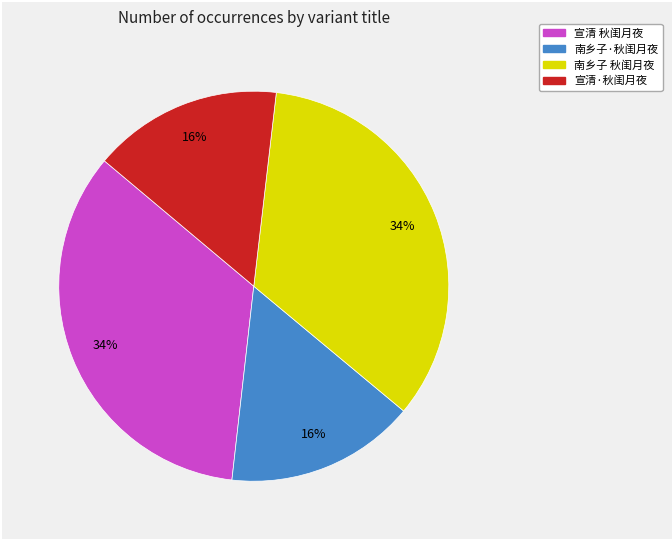

How many slices are in this pie chart?

4